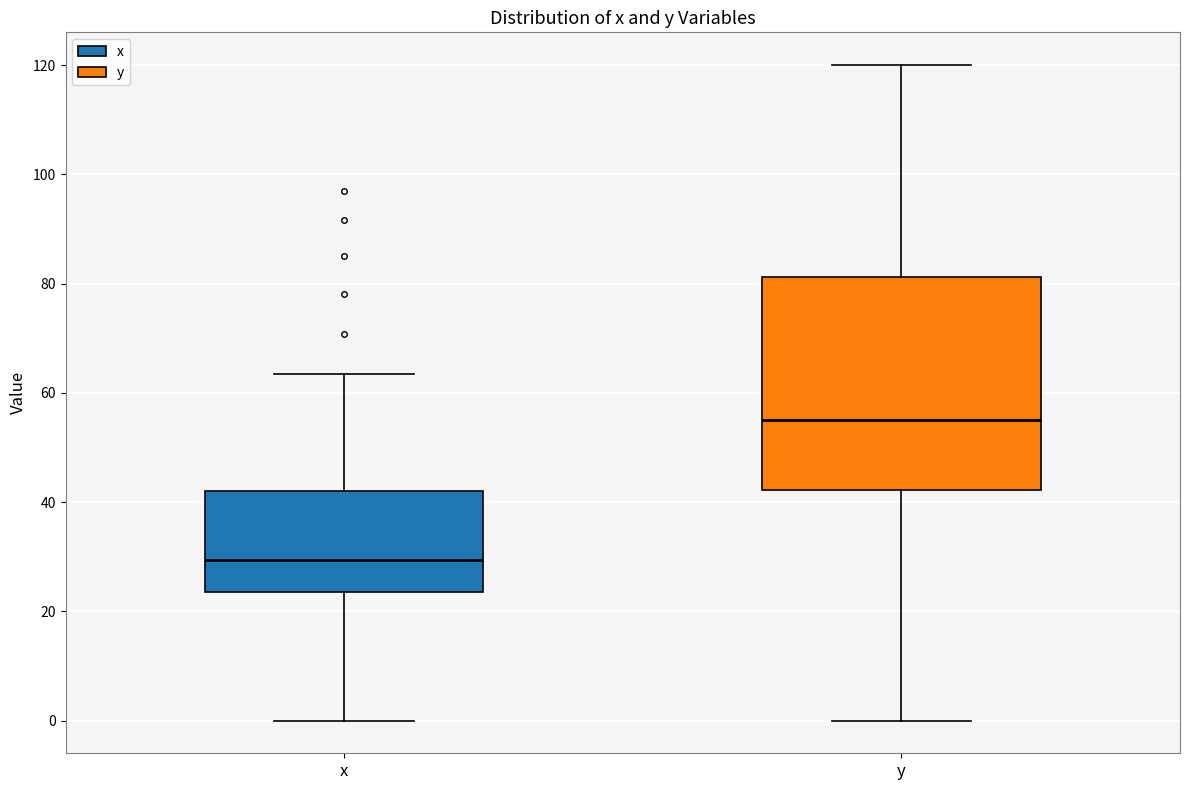

Reading left to right, transcribe this box plot: for each box, give where its median line is, the range the box spans, and where its two whiskers end, as read against the y-axis. The values are not printed on the chart, so give them approximately, as read against the axis.

x: median 30, box 24 to 42, whiskers 0 to 64
y: median 56, box 42 to 82, whiskers 0 to 120